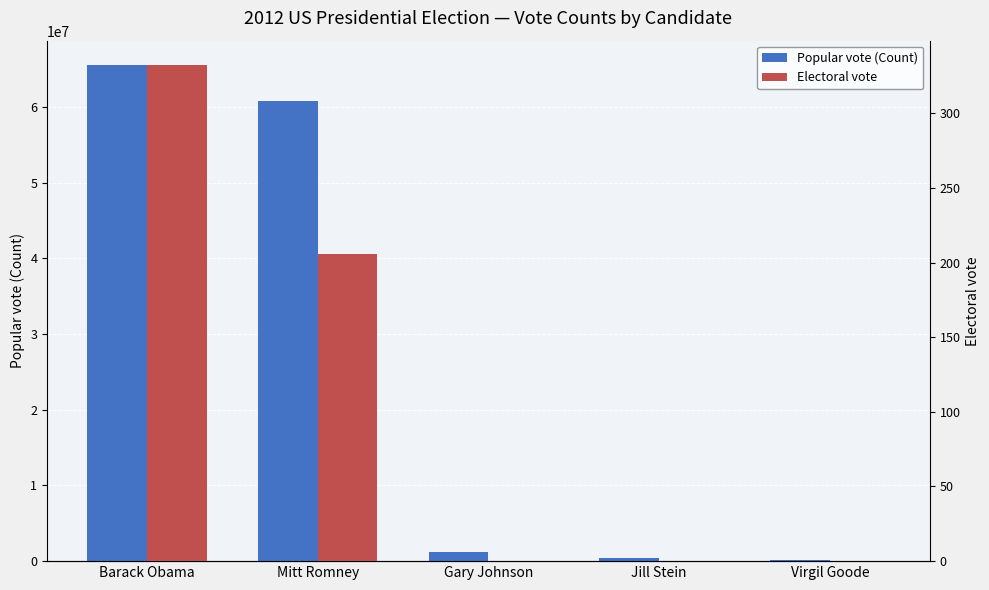

What is the label of the 5th bar from the left?

Virgil Goode